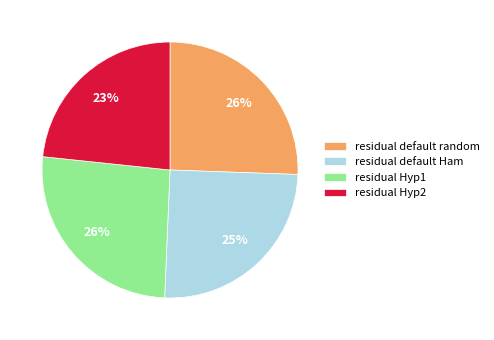

How many segments does this pie chart have?

4